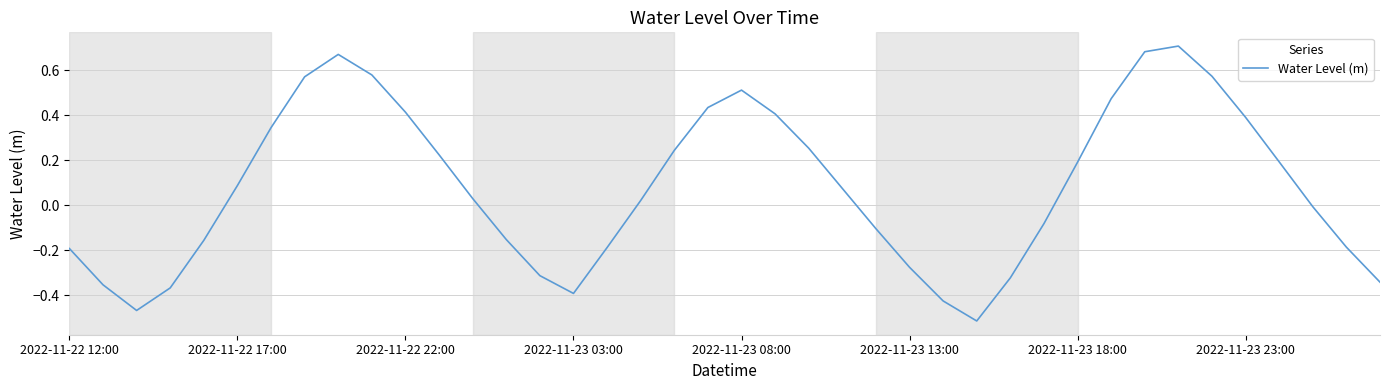

How many lines are shown in the chart?

1